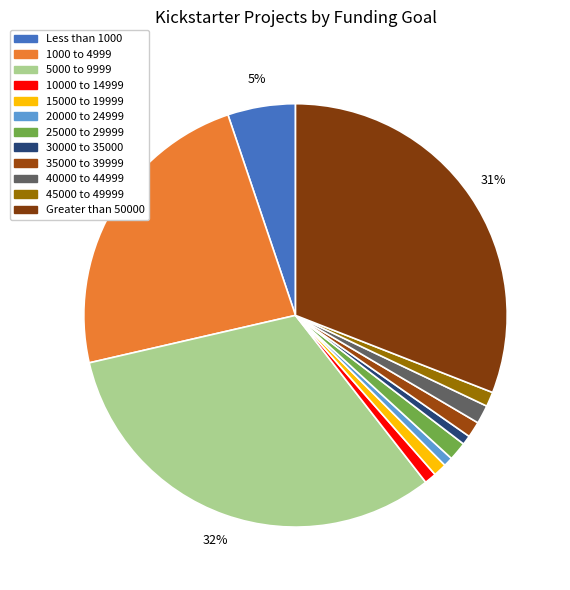

Is it true that 20000 to 24999 is 13% of the pie?

False